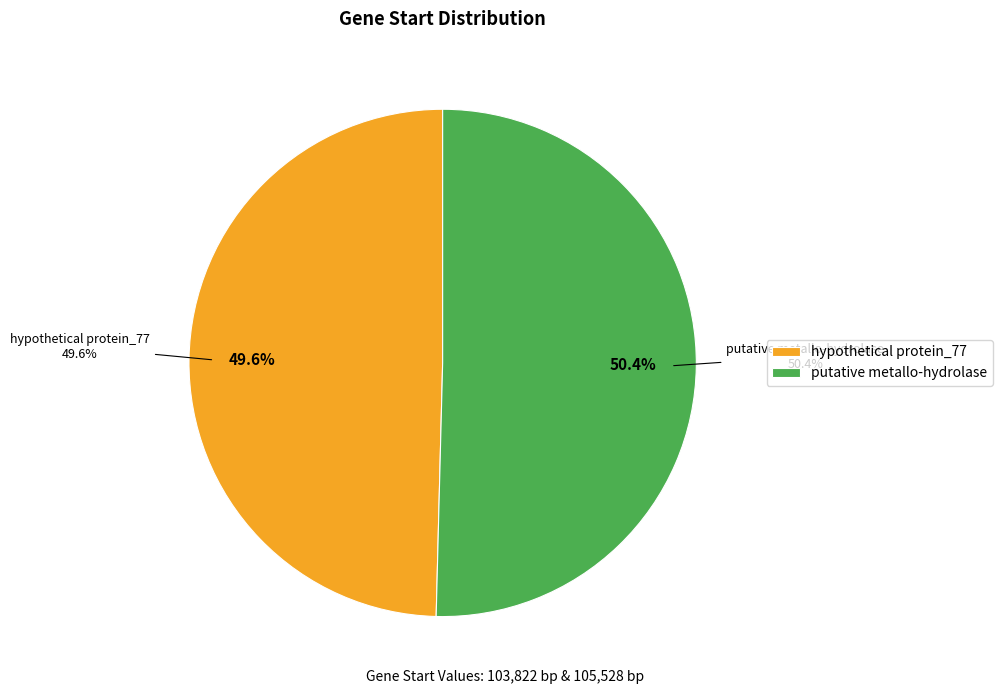

What is the smallest slice in the pie chart?

hypothetical protein_77